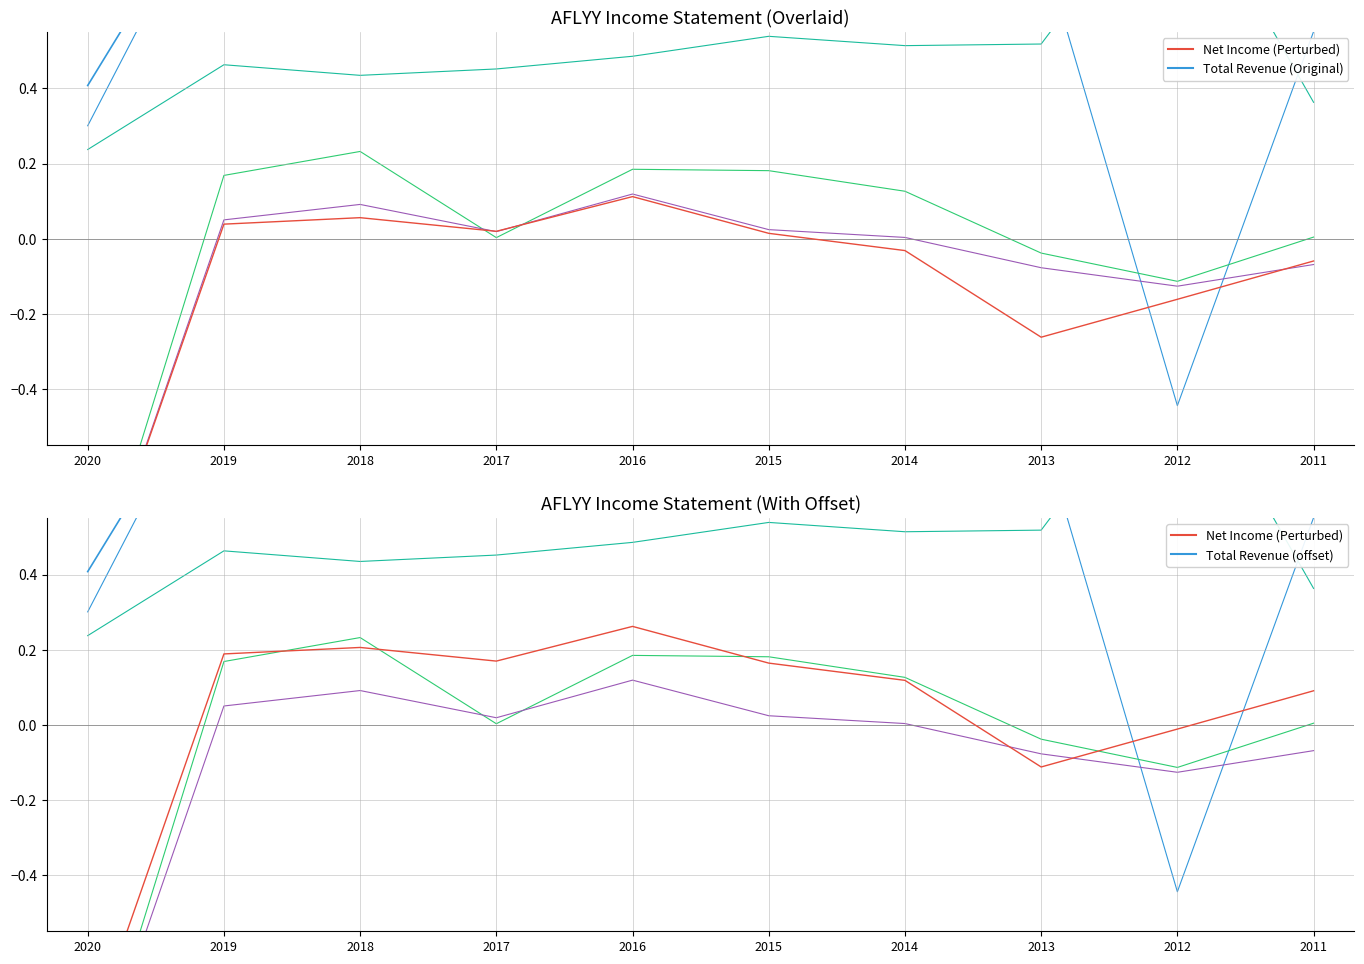

At which label does Income Before Tax reach its minimum?

2020